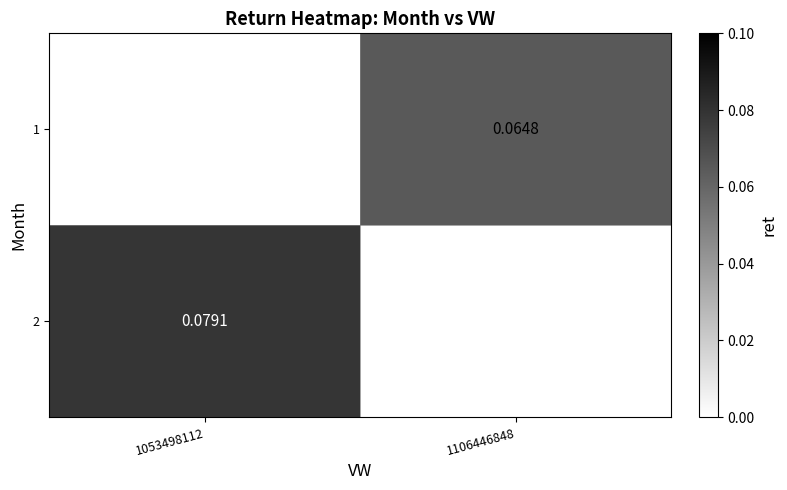

Which has a higher value, 1106446848 or 1053498112?

1053498112